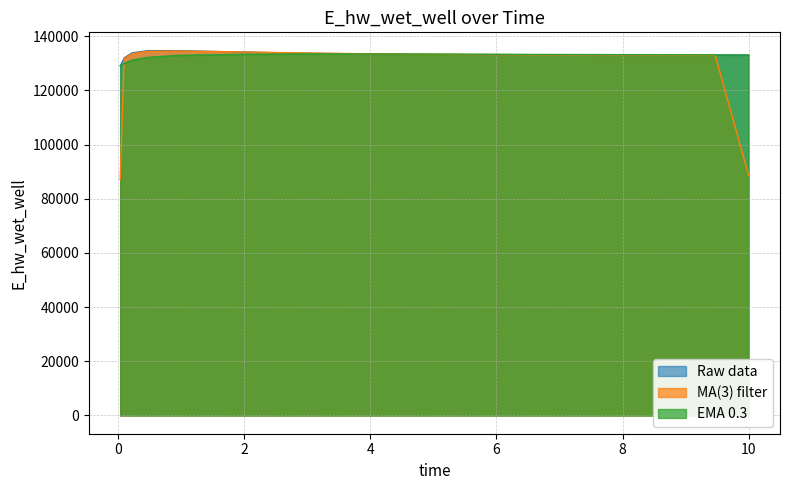

What is the difference between the second highest and second lowest values?

2675.0